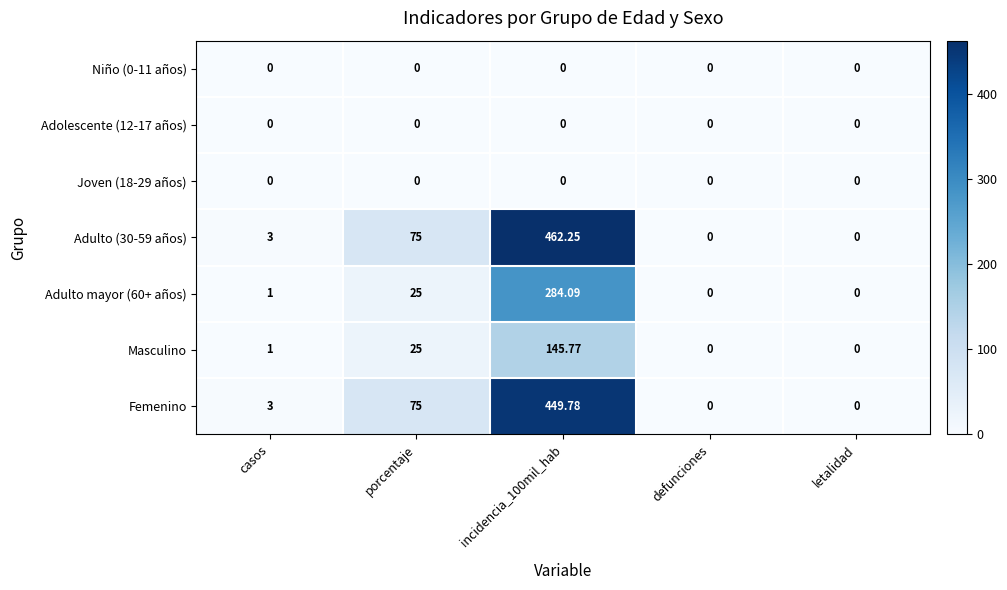

Which series has the largest range (max minus min)?

Adulto (30-59 años)